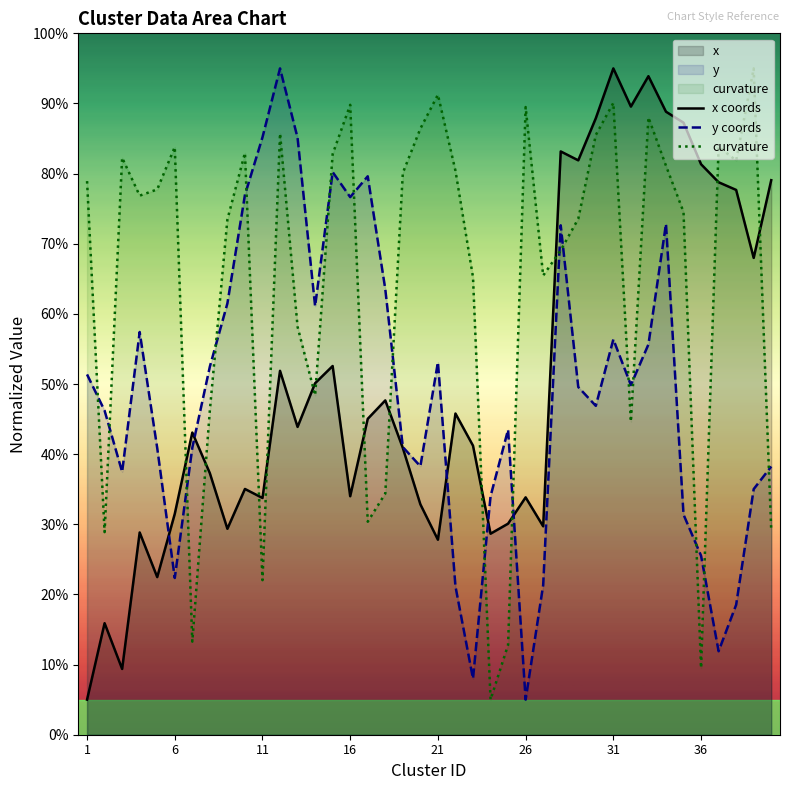

True or false: curvature and y coords cross at least once.

True